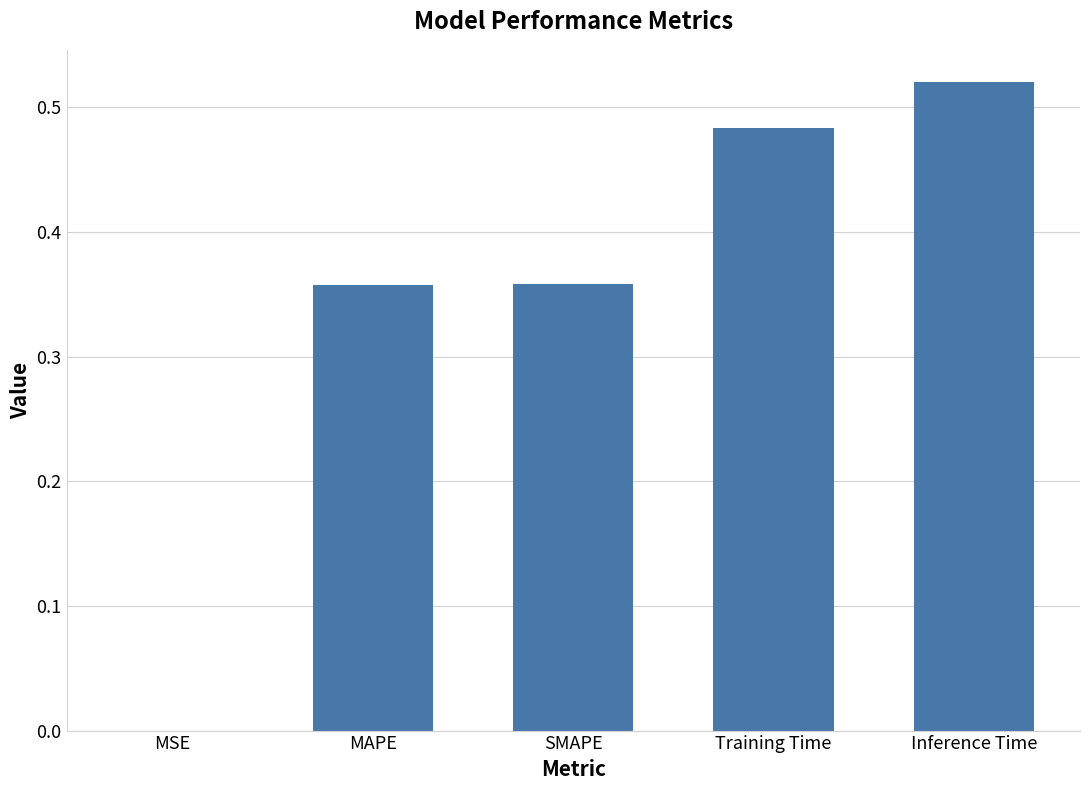

Which has a higher value, SMAPE or MSE?

SMAPE